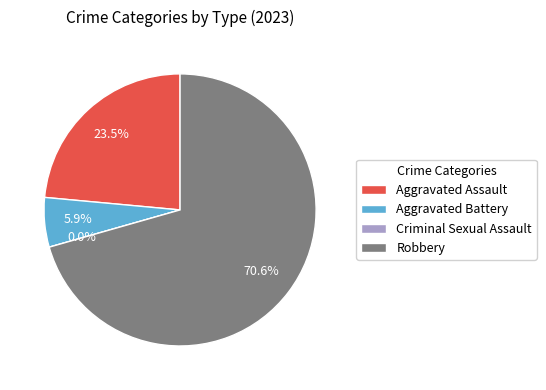

To the nearest percent, what is the difference between the Aggravated Battery and Criminal Sexual Assault slice percentages?

6%